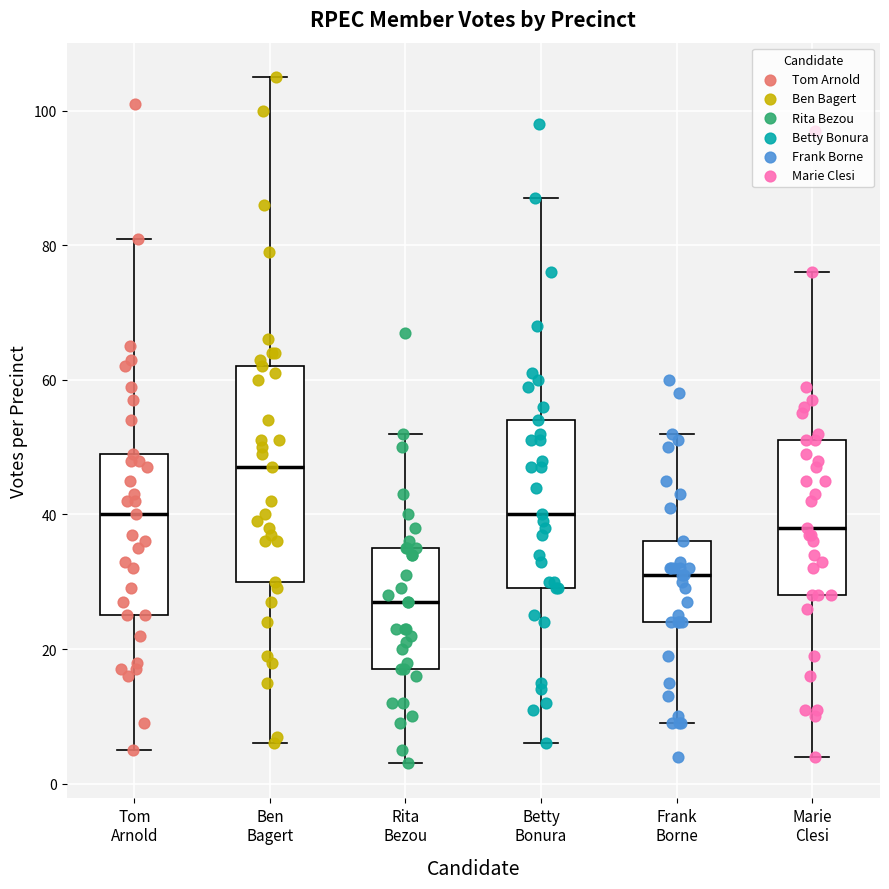

Reading left to right, transcribe this box plot: for each box, give where its median line is, the range the box spans, and where its two whiskers end, as read against the y-axis. The values are not printed on the chart, so give them approximately, as read against the axis.

Tom Arnold: median 40, box 26 to 50, whiskers 6 to 82
Ben Bagert: median 48, box 30 to 62, whiskers 6 to 106
Rita Bezou: median 28, box 18 to 36, whiskers 4 to 52
Betty Bonura: median 40, box 30 to 54, whiskers 6 to 88
Frank Borne: median 32, box 24 to 36, whiskers 10 to 52
Marie Clesi: median 38, box 28 to 52, whiskers 4 to 76